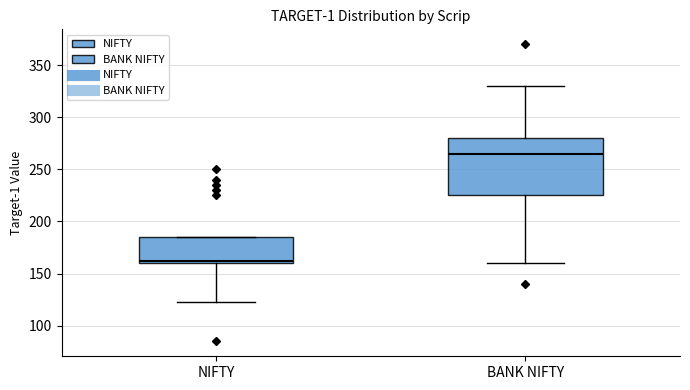

Reading left to right, read every box against the y-axis: the position of its median line, the range the box covers, and the ends of its whiskers. The values are not printed on the chart, so give them approximately, as read against the axis.

NIFTY: median 165, box 160 to 185, whiskers 125 to 185
BANK NIFTY: median 265, box 225 to 280, whiskers 160 to 330